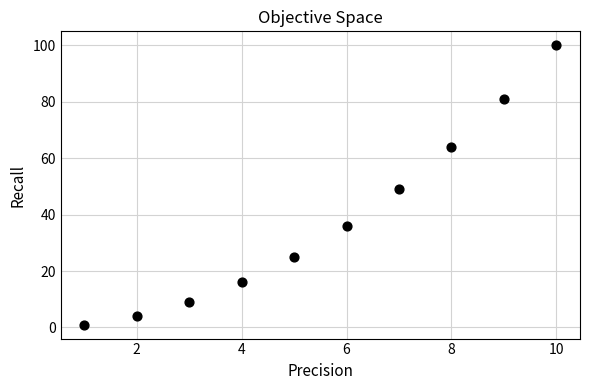

What is the range of Y values (max minus min)?

99